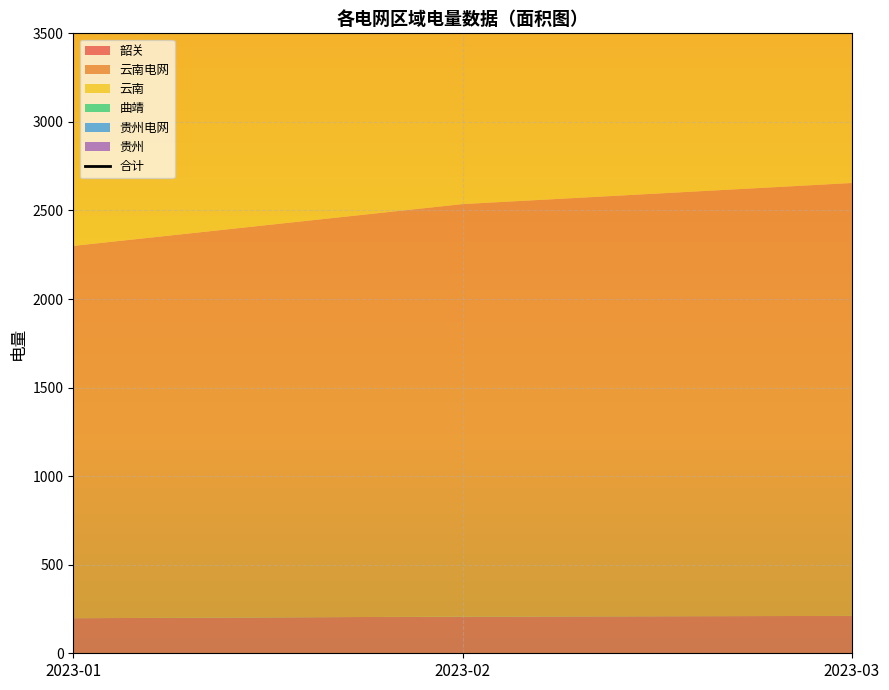

What is the ratio of the value at 2023-01 to the value at 2023-02?

0.9